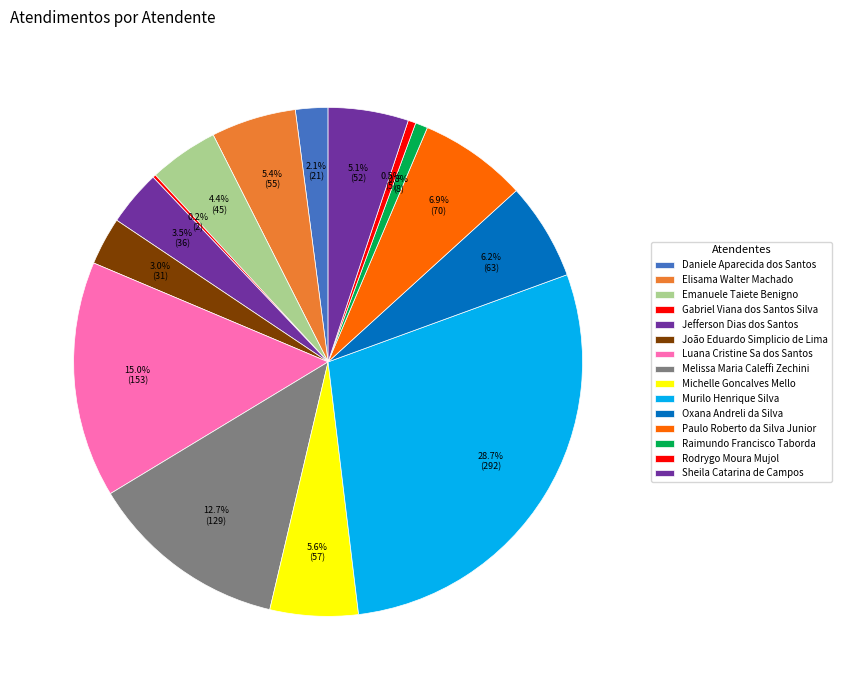

Is there a majority slice in this chart?

No